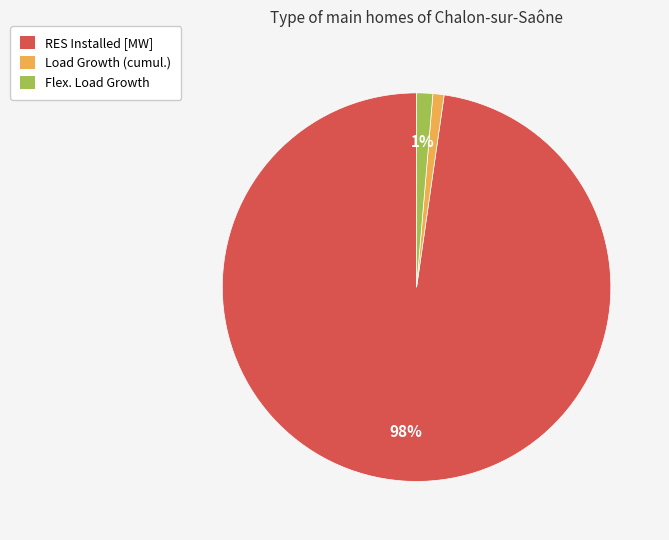

What is the majority slice?

RES Installed [MW]